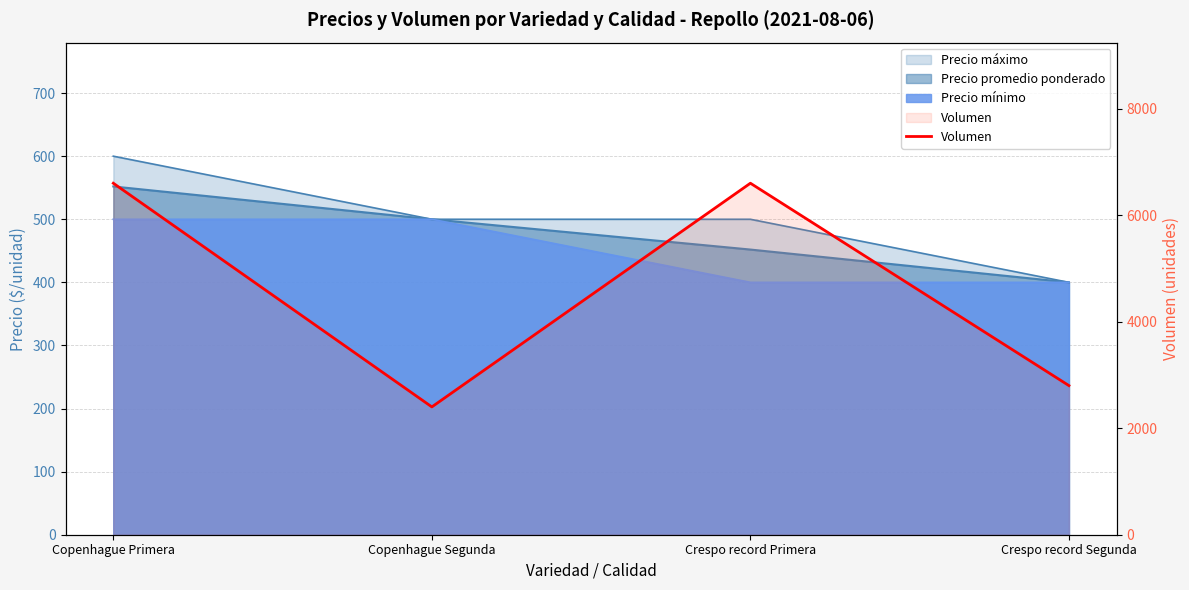

How many points are higher than both their immediate neighbors (excluding endpoints)?

1